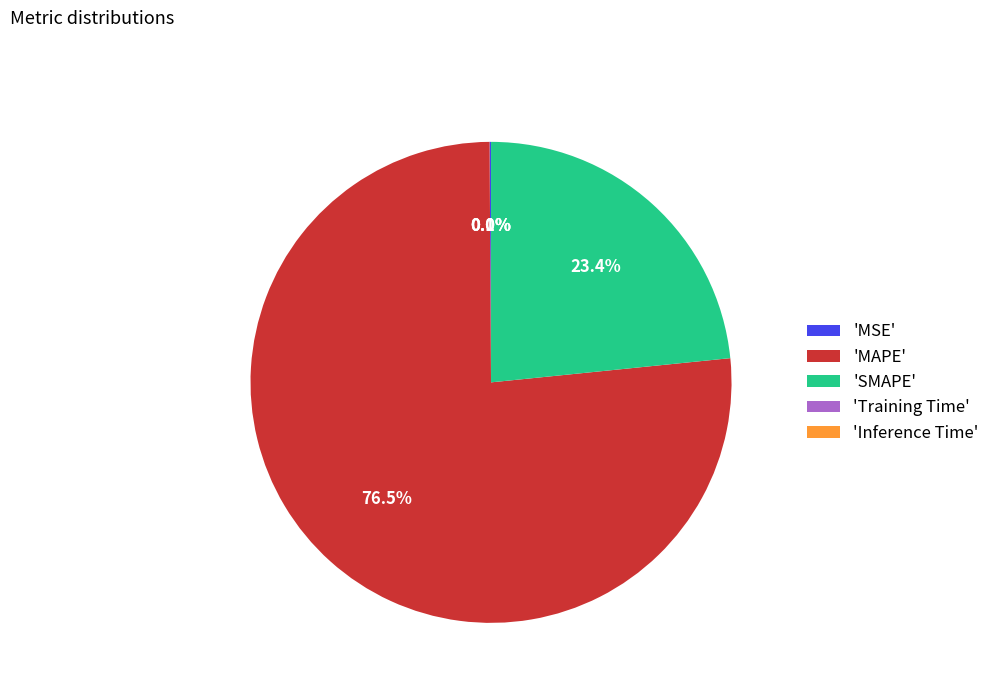

To the nearest percent, what is the average slice percentage?

20%